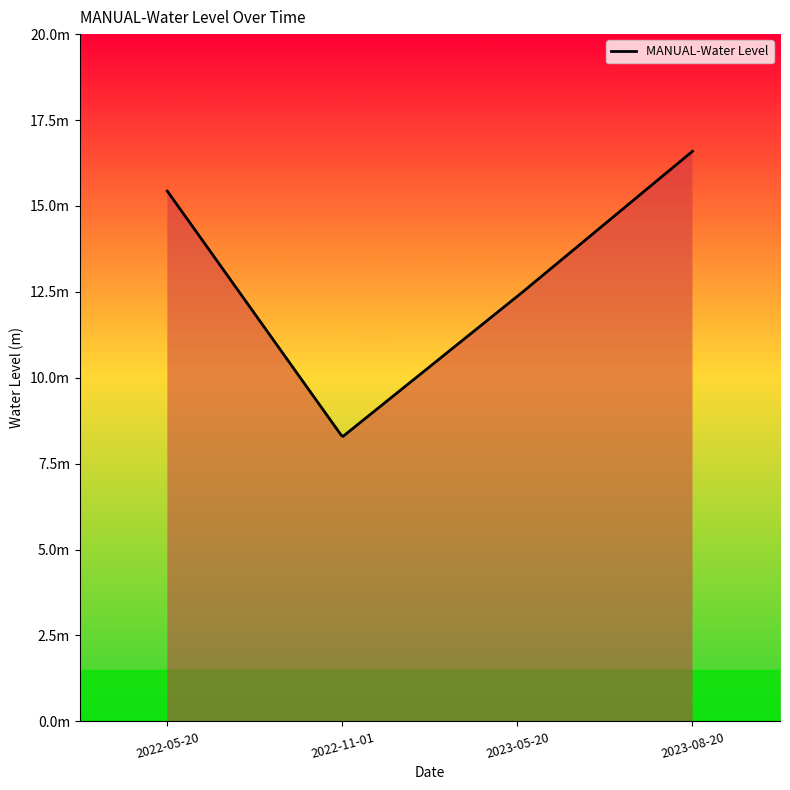

Does the chart have visible grid lines?

No